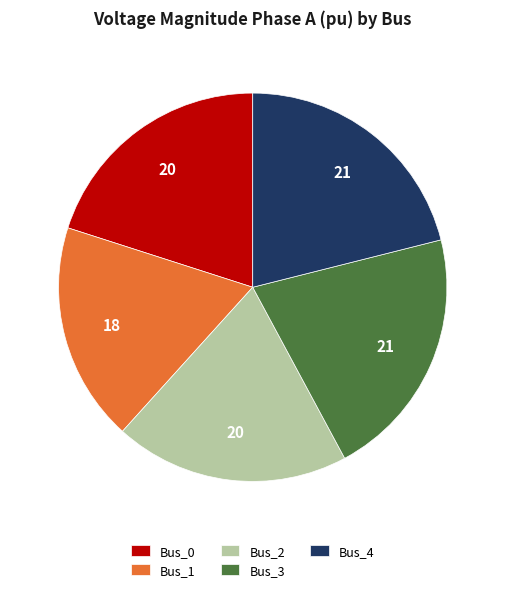

Is it true that Bus_4 is 21% of the pie?

True